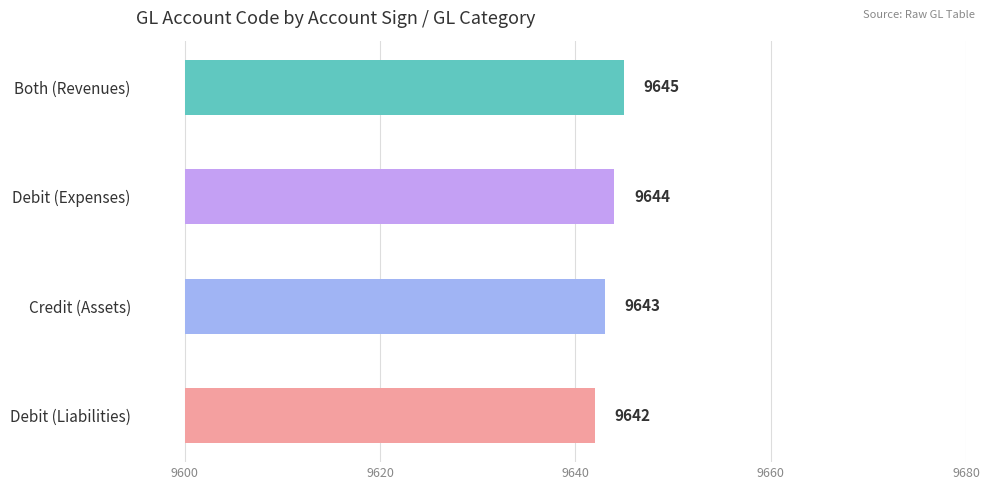

What is the maximum value shown in the chart?

9645